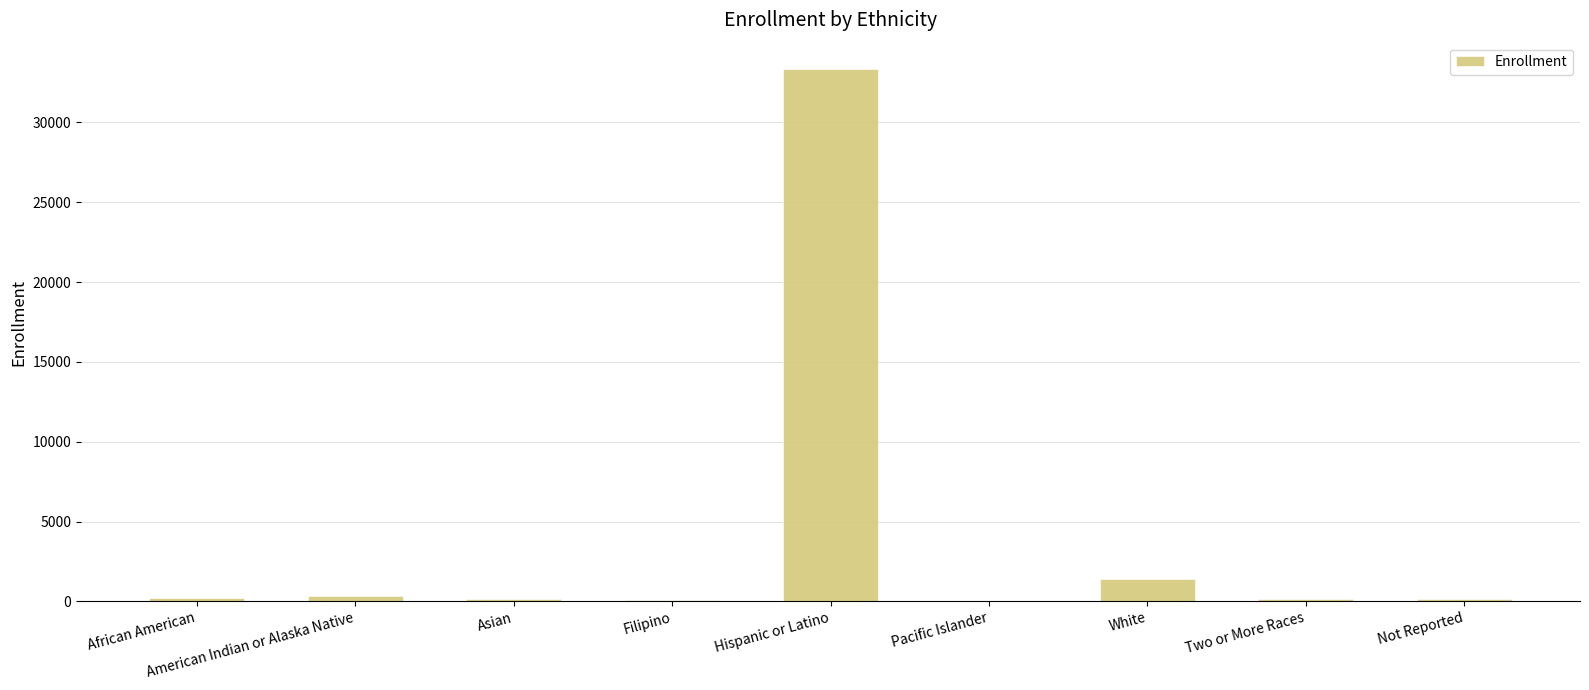

Approximately how many times larger is the value at Asian compared to Not Reported?

1.1